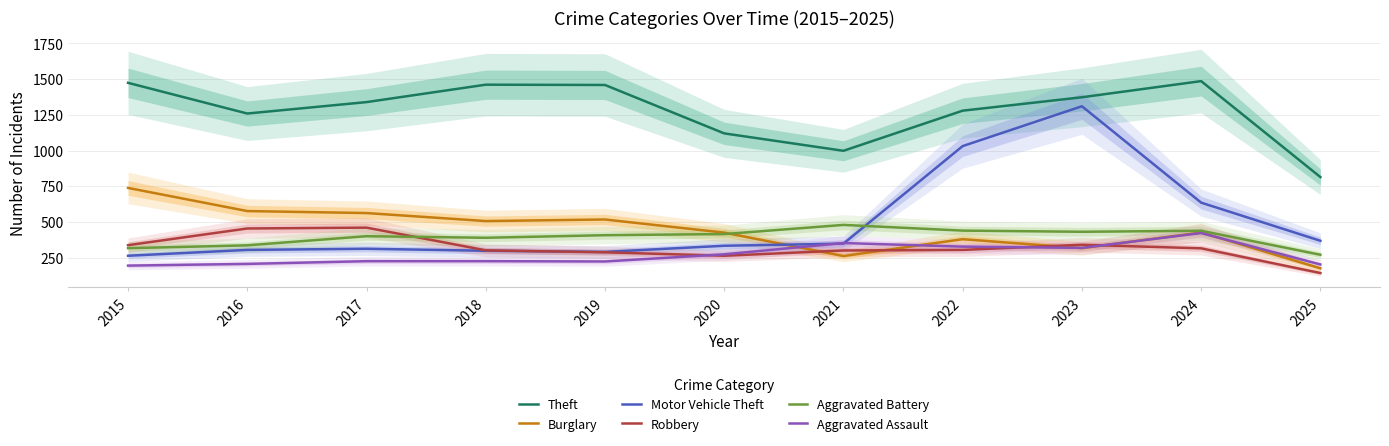

Rank the categories by Motor Vehicle Theft value from highest to lowest.

2023, 2022, 2024, 2025, 2021, 2020, 2017, 2016, 2018, 2019, 2015